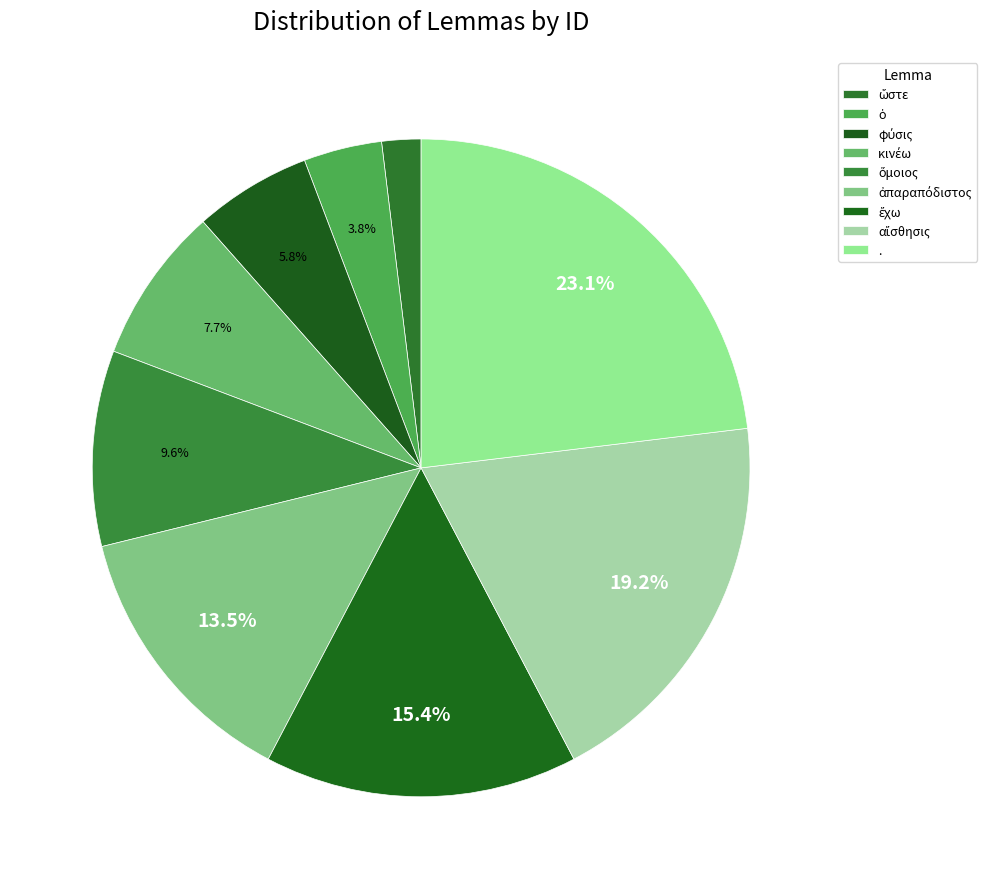

Between φύσις and ἔχω, which is larger?

ἔχω